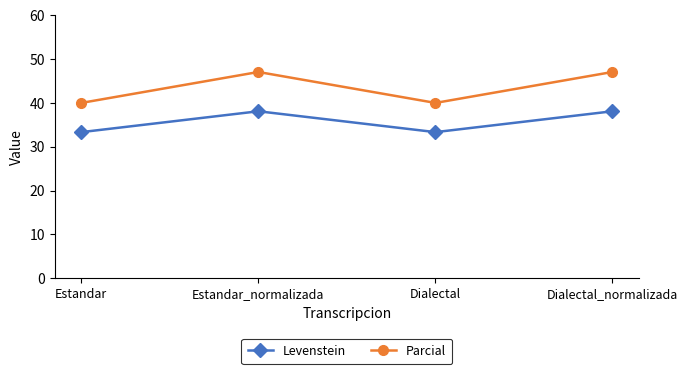

True or false: Levenstein and Parcial cross at least once.

False